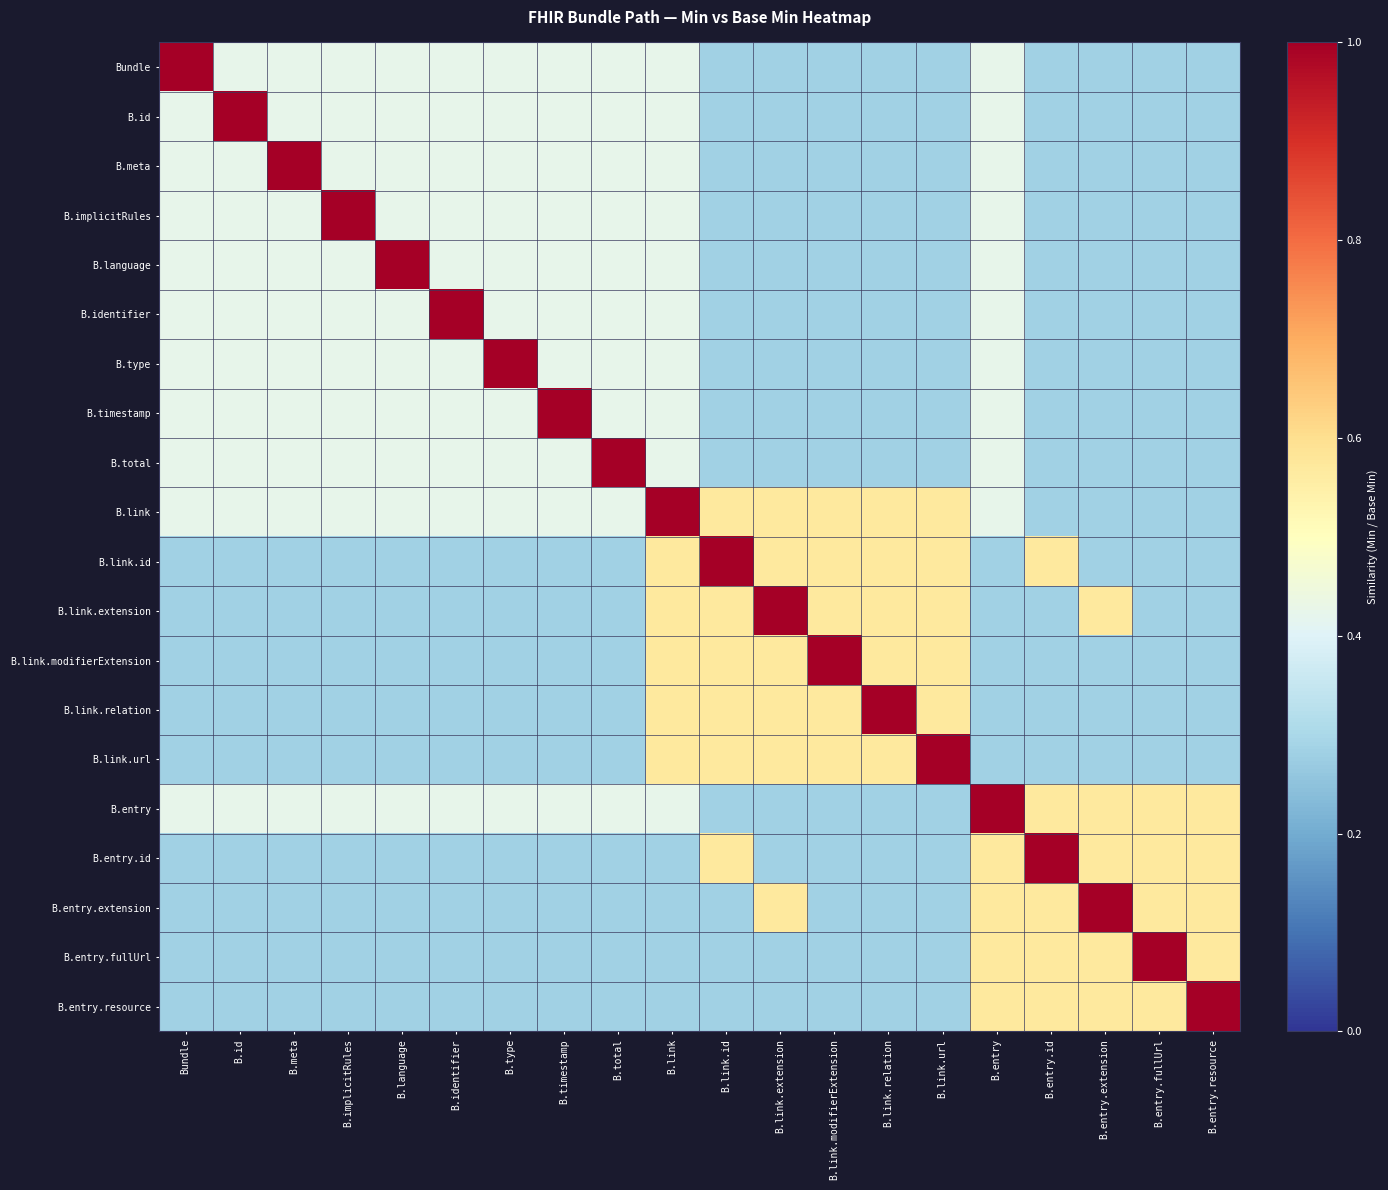

Between B.timestamp and B.link.id, which series saw the biggest shift?

B.timestamp